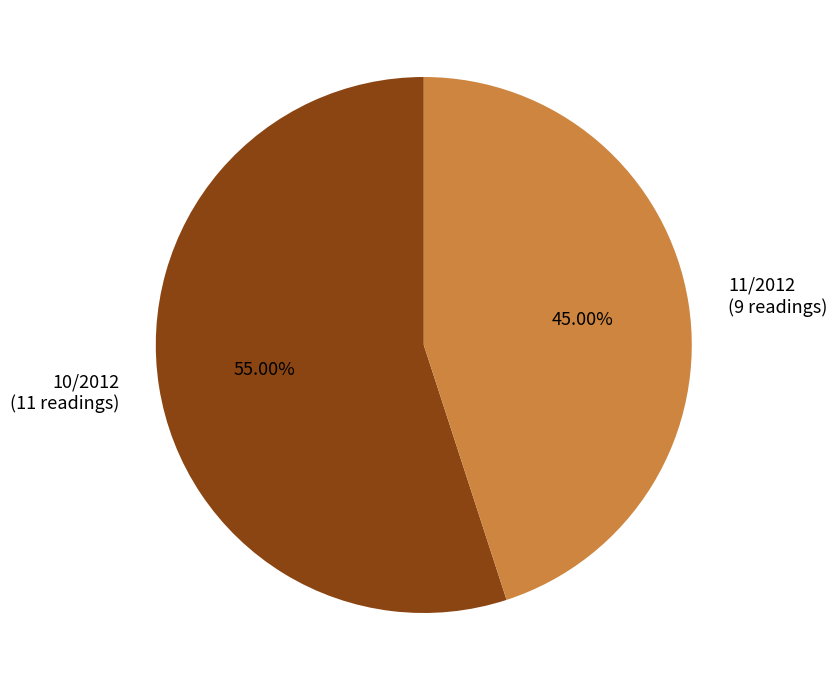

What is the total percentage of 10/2012 and 11/2012?

100.0%